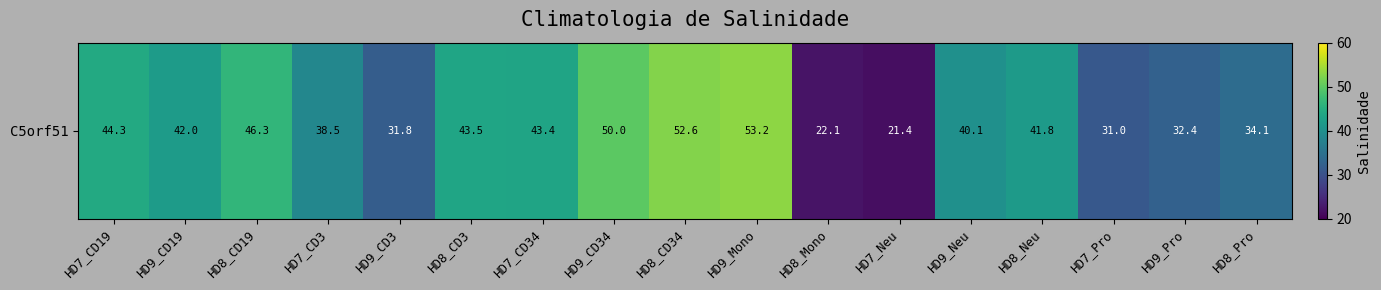

What is the smallest value displayed?

21.4